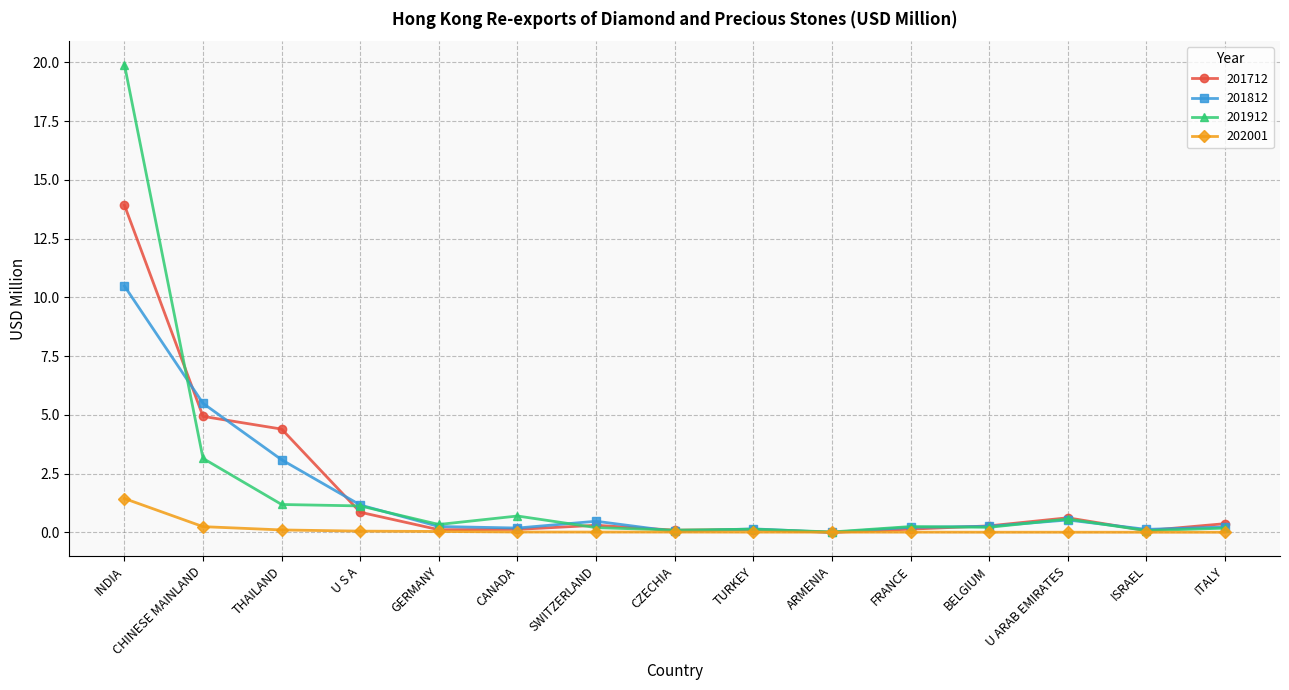

What is the average value of the 201712 series?

1.8